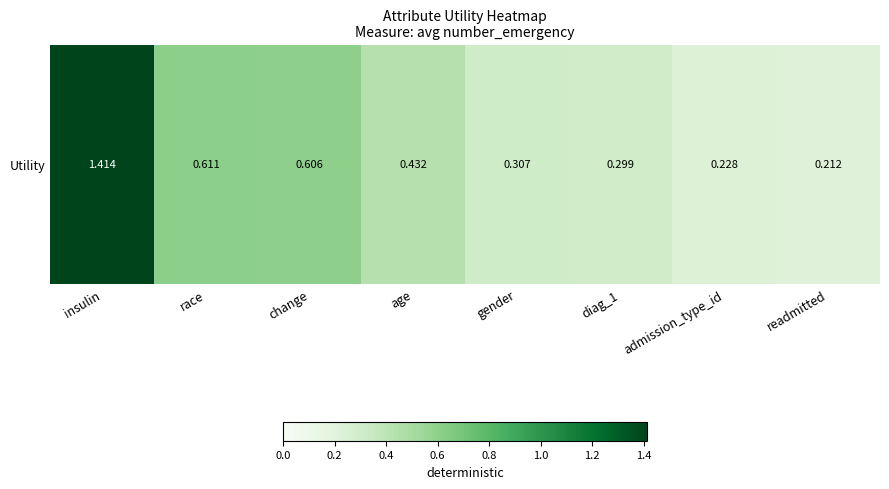

List the labels in order of value, largest first.

insulin, race, change, age, gender, diag_1, admission_type_id, readmitted